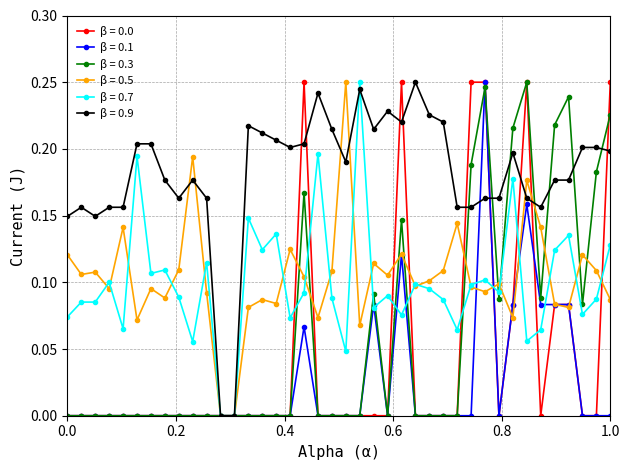

True or false: β = 0.9 has more than 2 points higher than both neighbors.

True